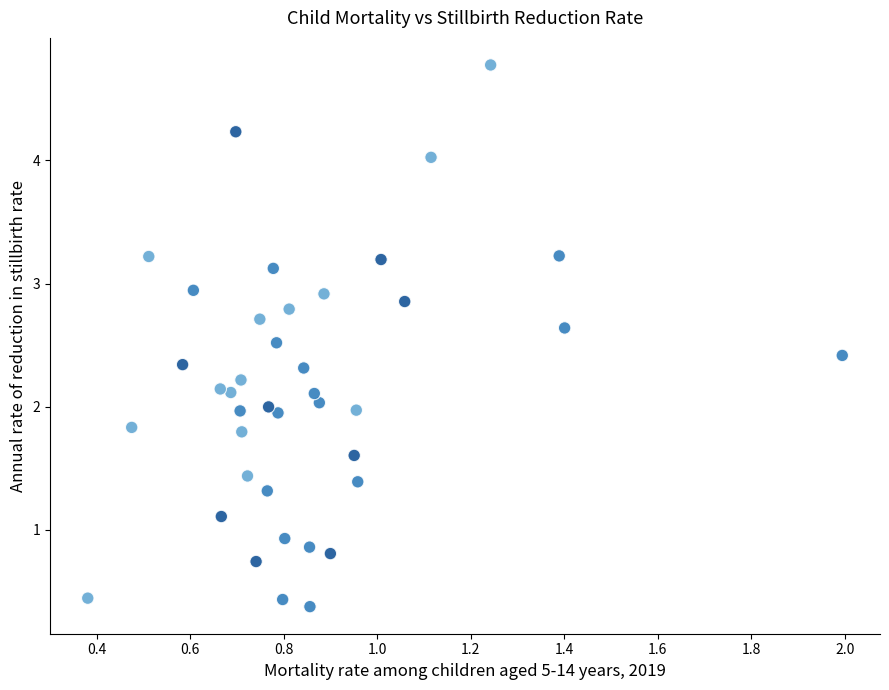

What is the range of Y values (max minus min)?

4.4